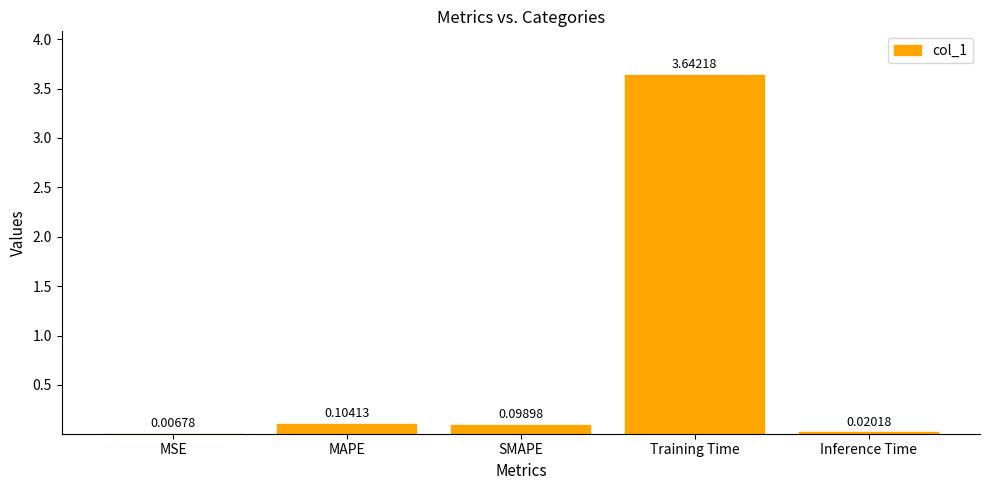

Which label corresponds to the largest value in the chart?

Training Time